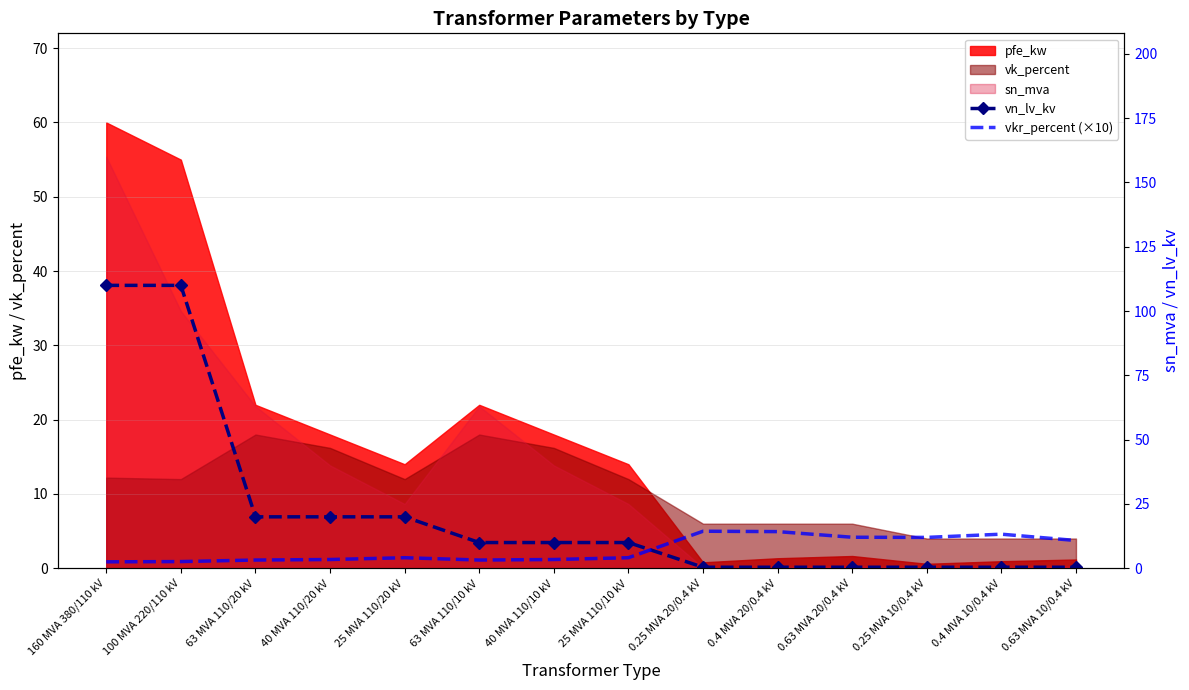

Where do vn_lv_kv and vkr_percent (×10) first cross each other?

25 MVA 110/10 kV and 0.25 MVA 20/0.4 kV